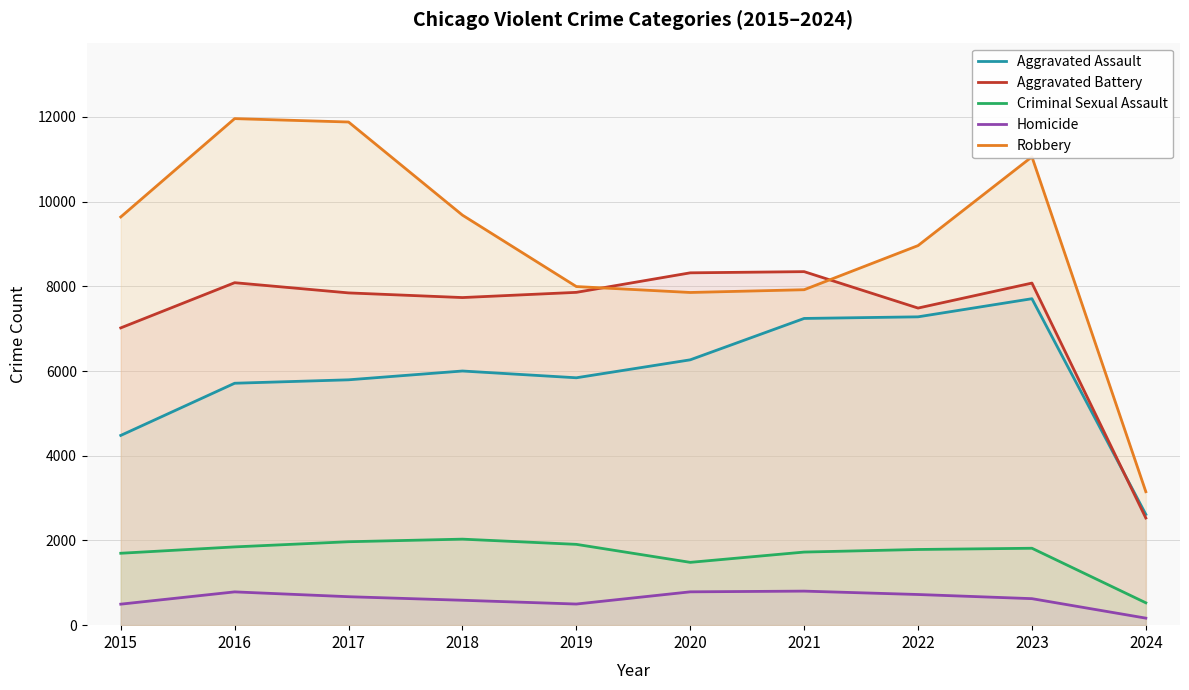

Rank the series at 2021 from lowest to highest value.

Homicide, Criminal Sexual Assault, Aggravated Assault, Robbery, Aggravated Battery